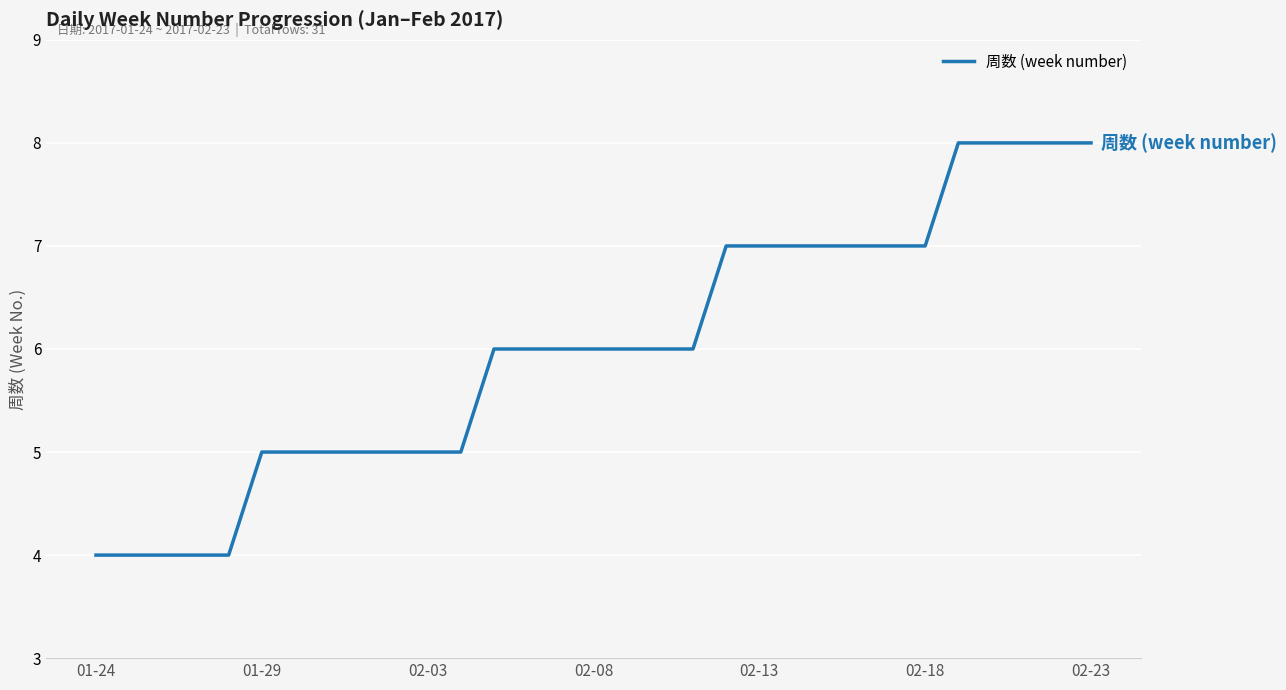

What is the difference between the maximum and minimum values?

4